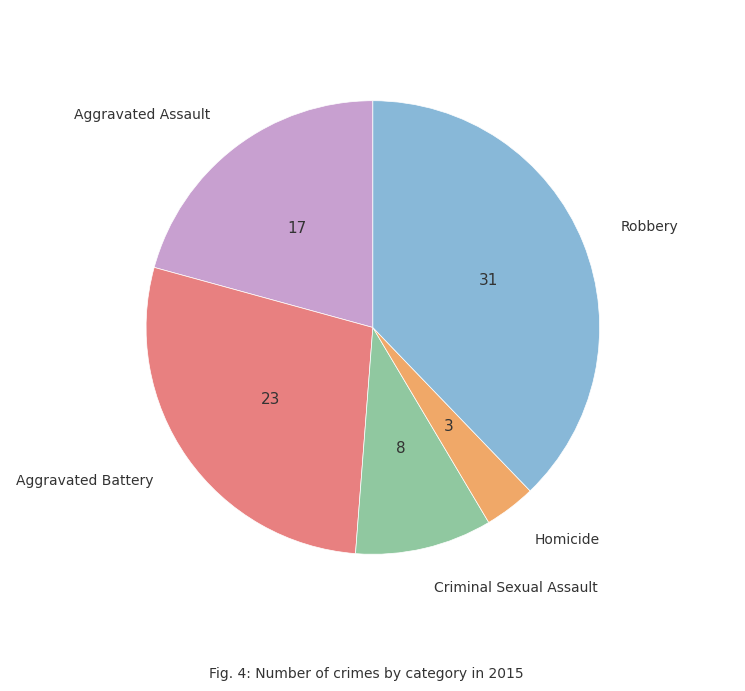

Is there a majority slice in this chart?

No